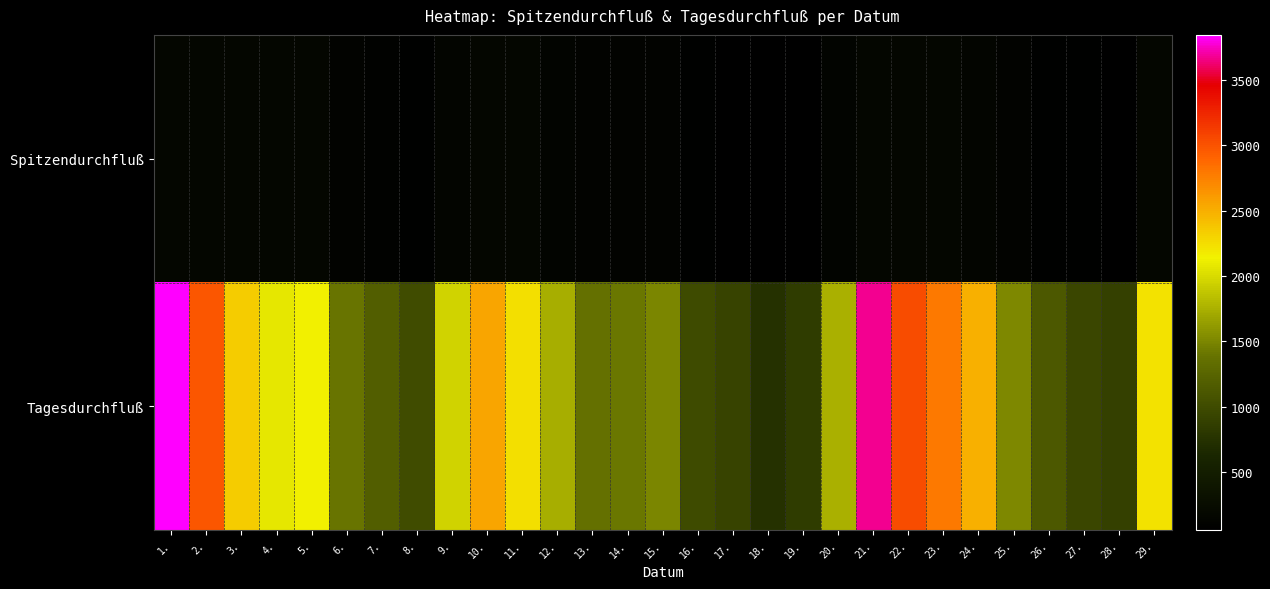

Which category has the highest value across all series?

1.